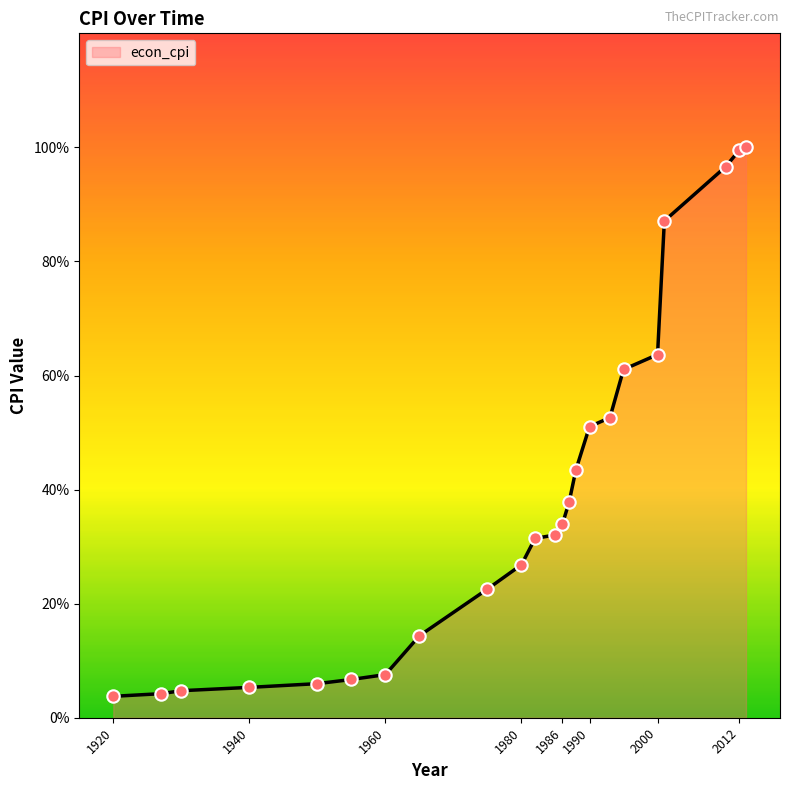

What is the greatest value displayed?

100.0